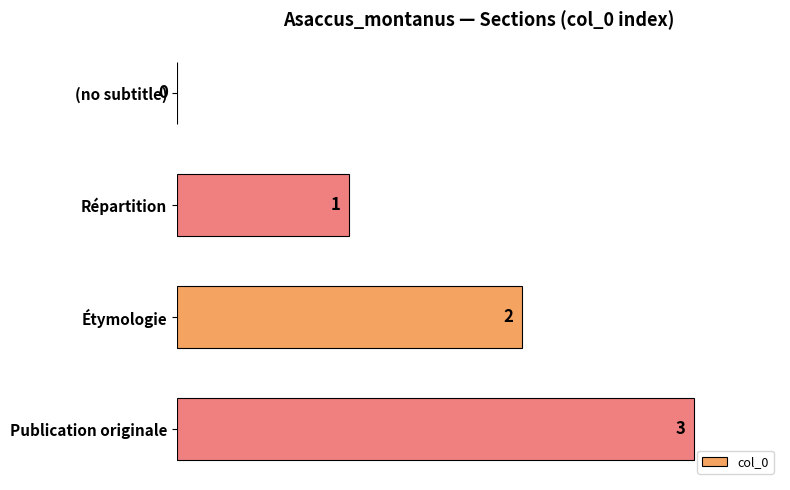

What is the sum of all values?

6